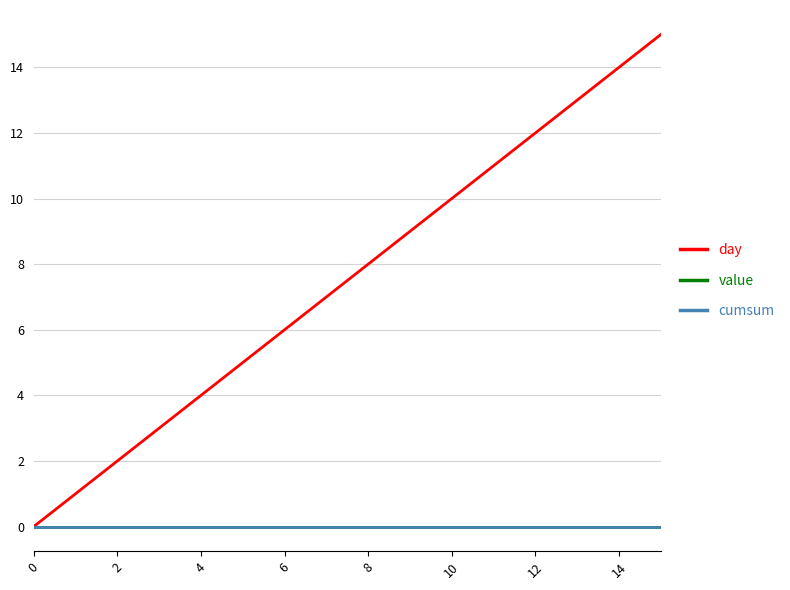

Is this an area chart (filled region under the line)?

No